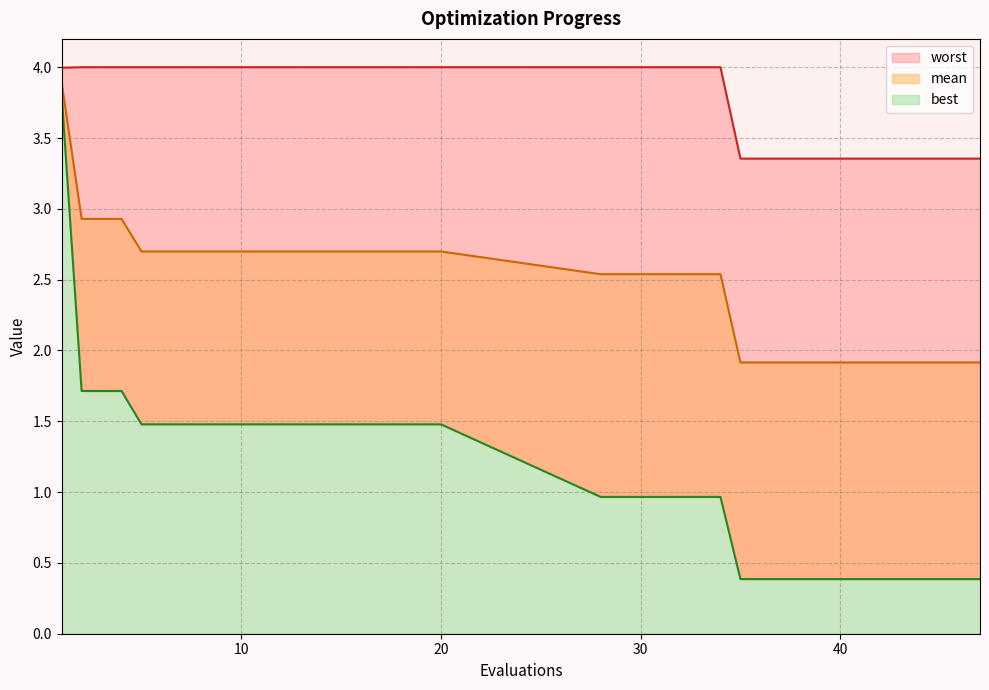

What is the value of the best point at the 38th from the left?

0.4